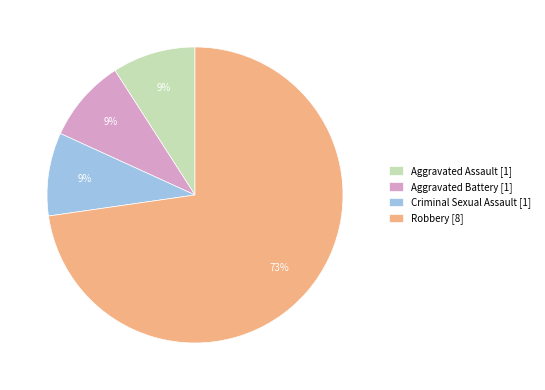

To the nearest percent, what percentage of the pie is Criminal Sexual Assault?

9%